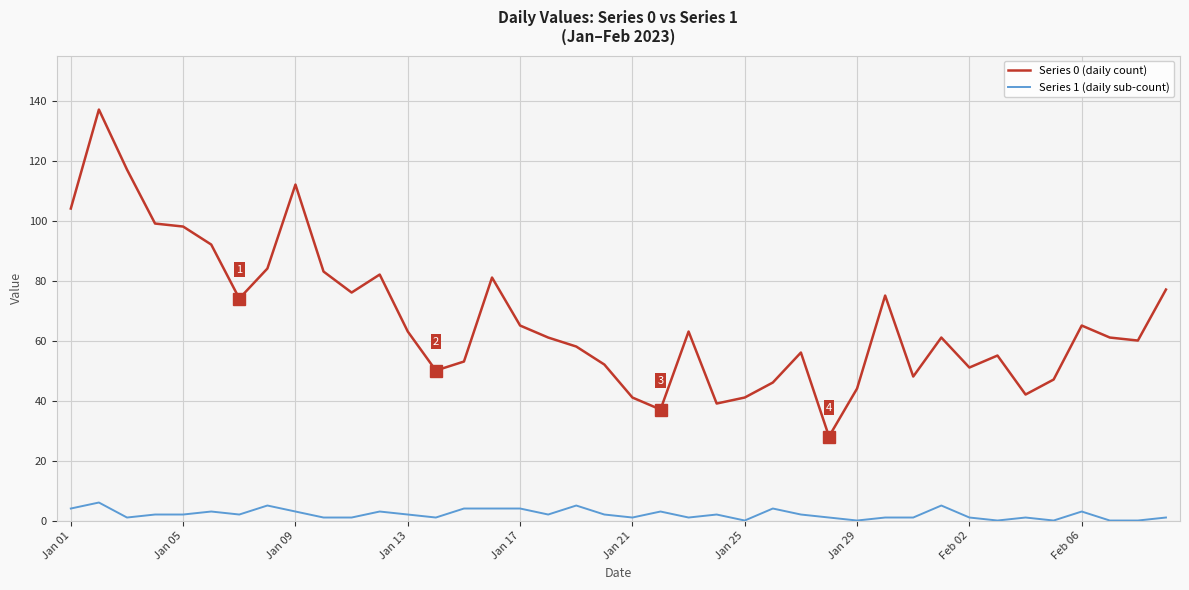

True or false: Series 0 (daily count) and Series 1 (daily sub-count) cross at least once.

False